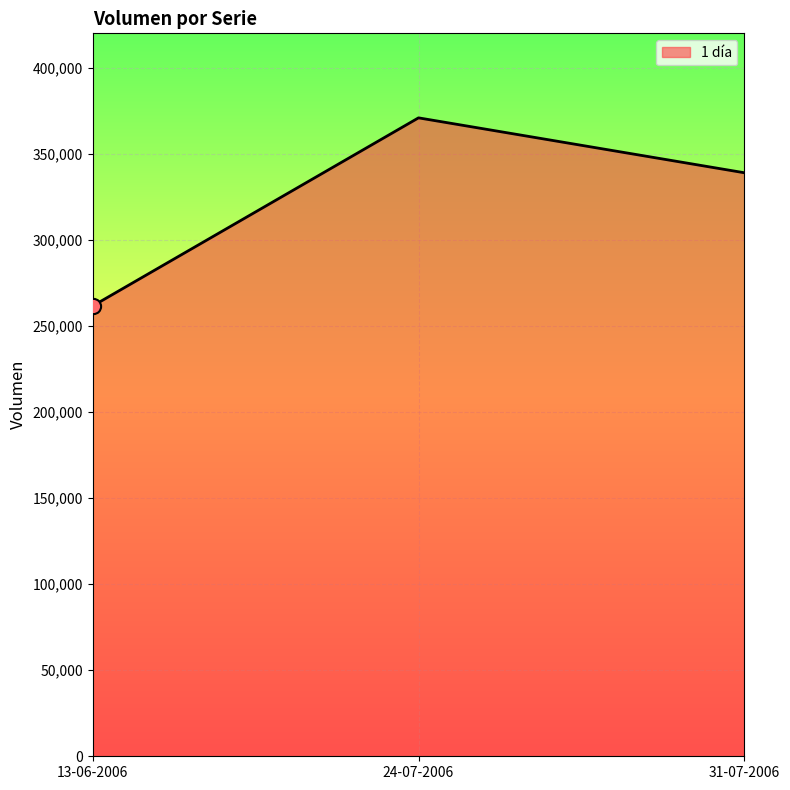

Which has a higher value, 13-06-2006 or 24-07-2006?

24-07-2006